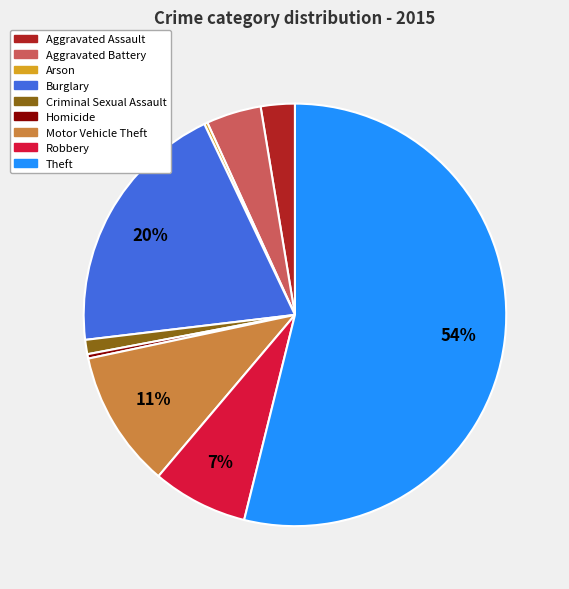

To the nearest percent, what is the average slice percentage?

11%